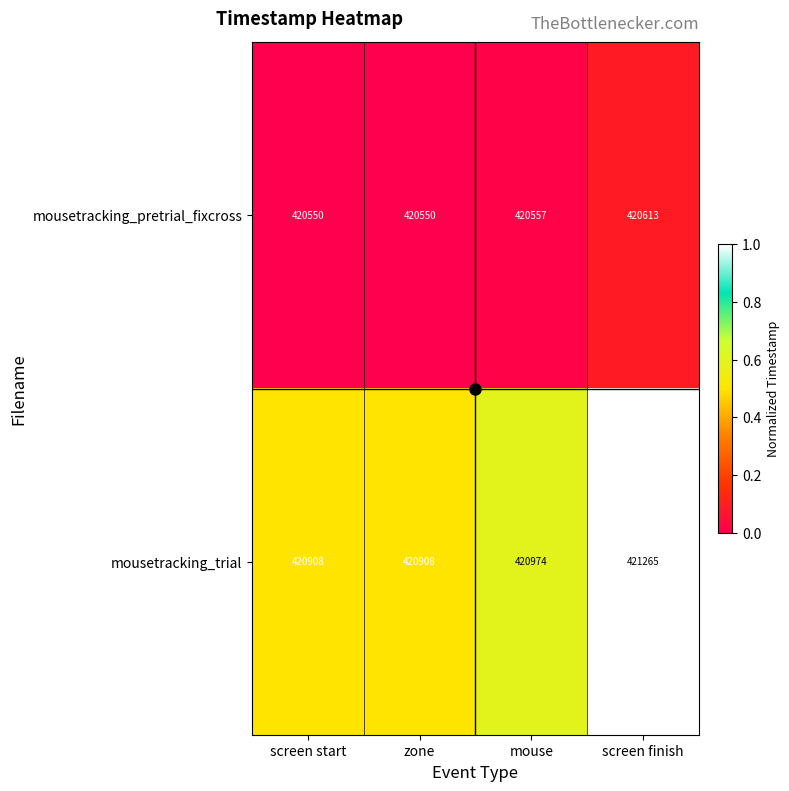

Rank the series at zone from highest to lowest value.

mousetracking_trial, mousetracking_pretrial_fixcross